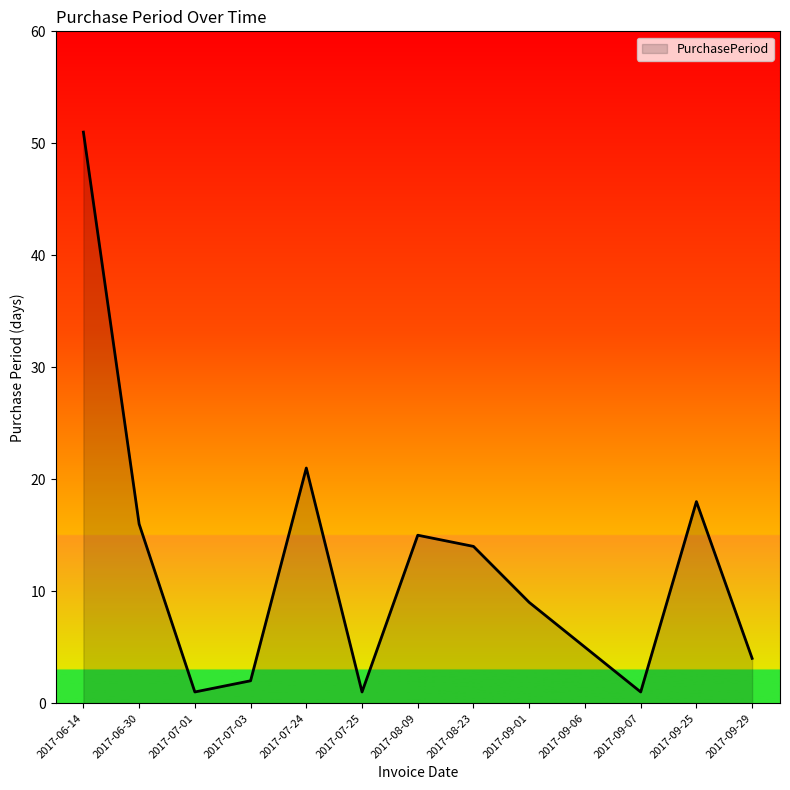

What is the greatest value displayed?

51